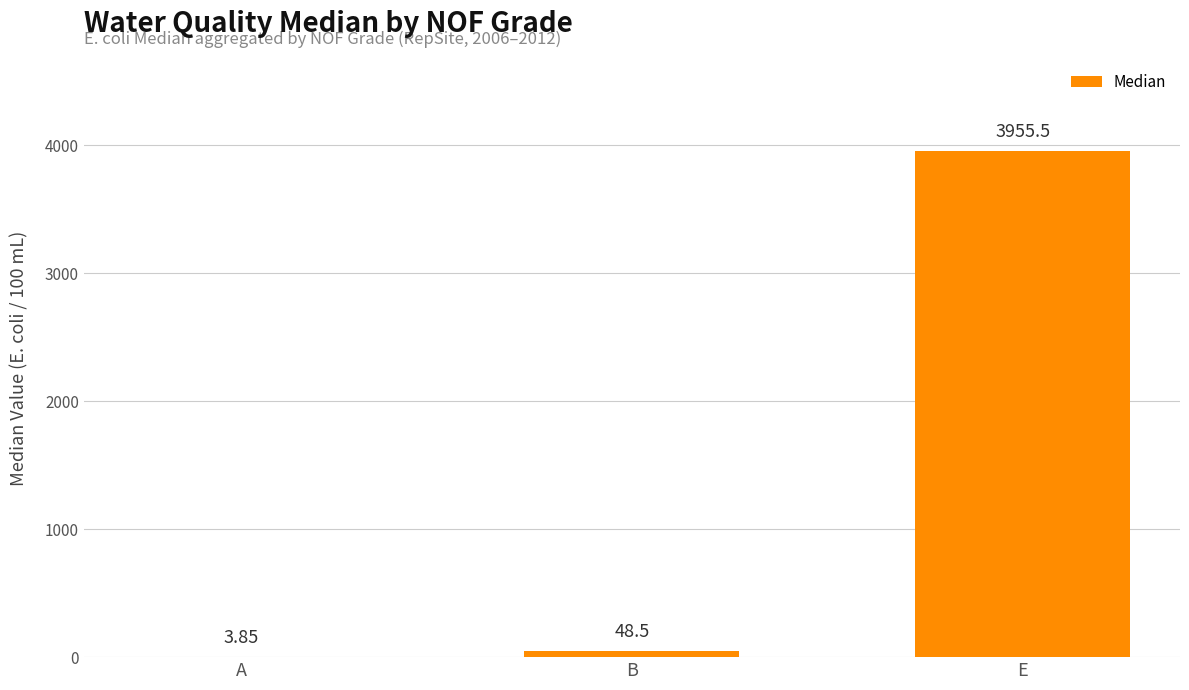

Are the bars grouped side by side (vs. stacked)?

No